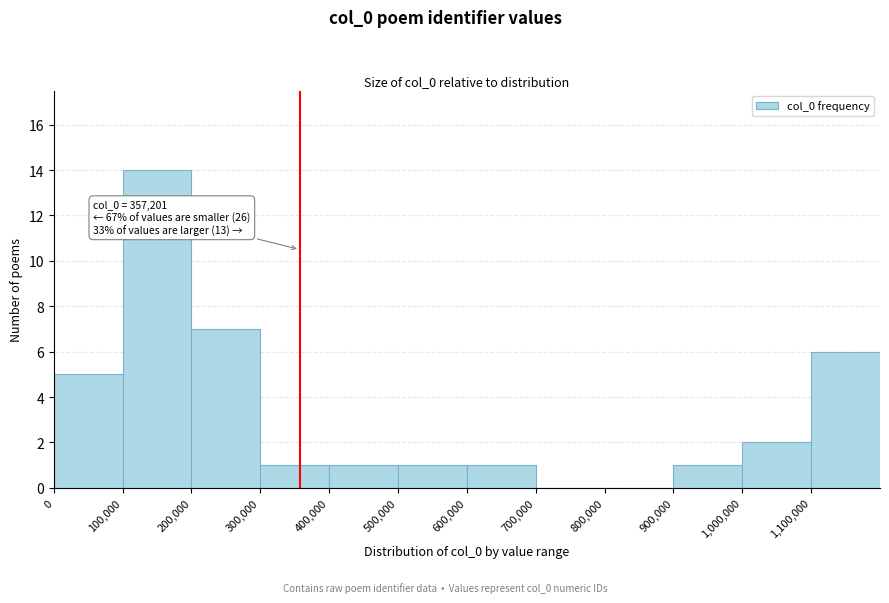

Over which range of the x-axis is the bar tallest?

100000 to 200000